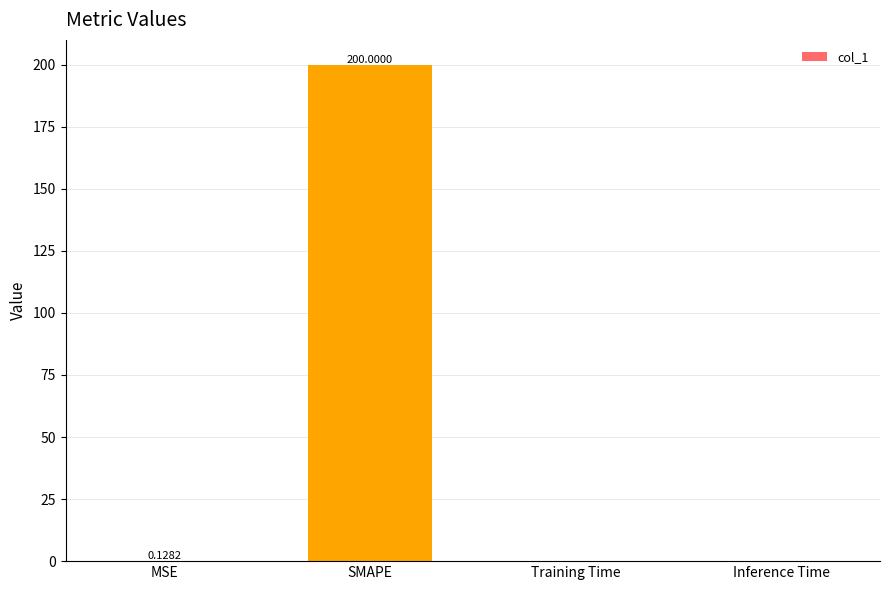

Which category has the highest value across all series?

SMAPE